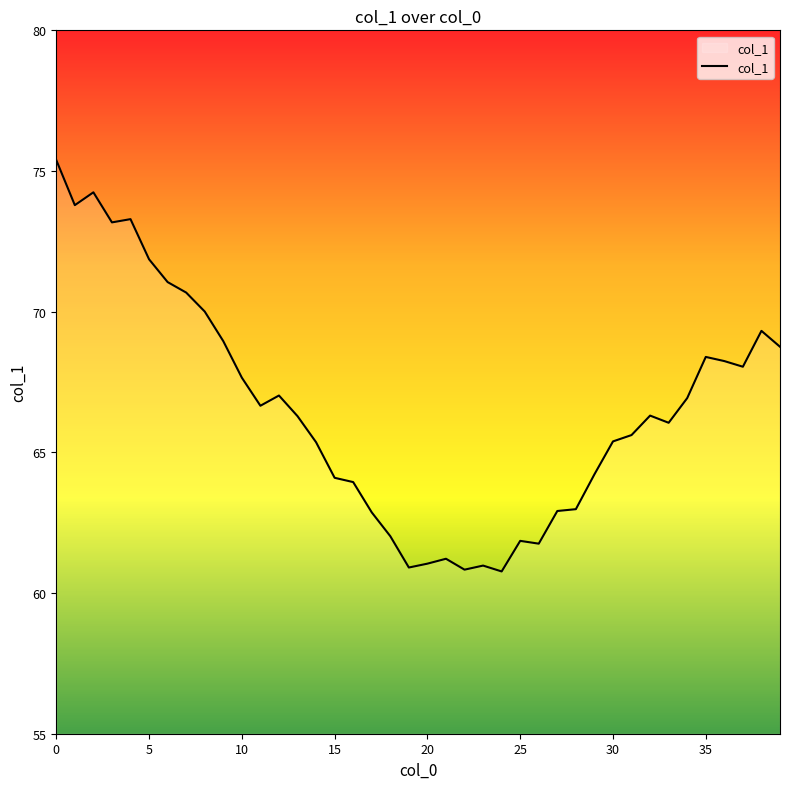

What is the smallest value displayed?

60.8